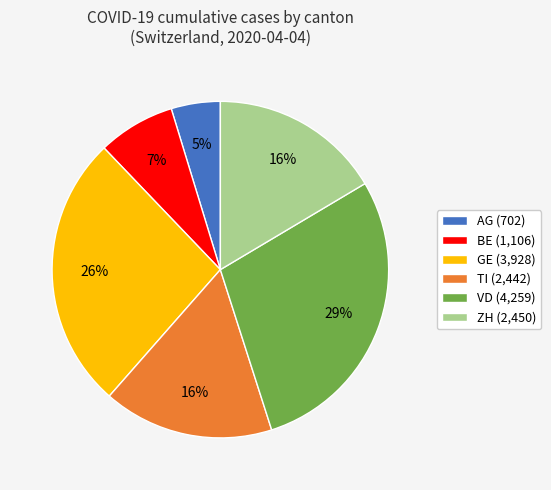

To the nearest percent, what percentage of the pie is GE?

26%